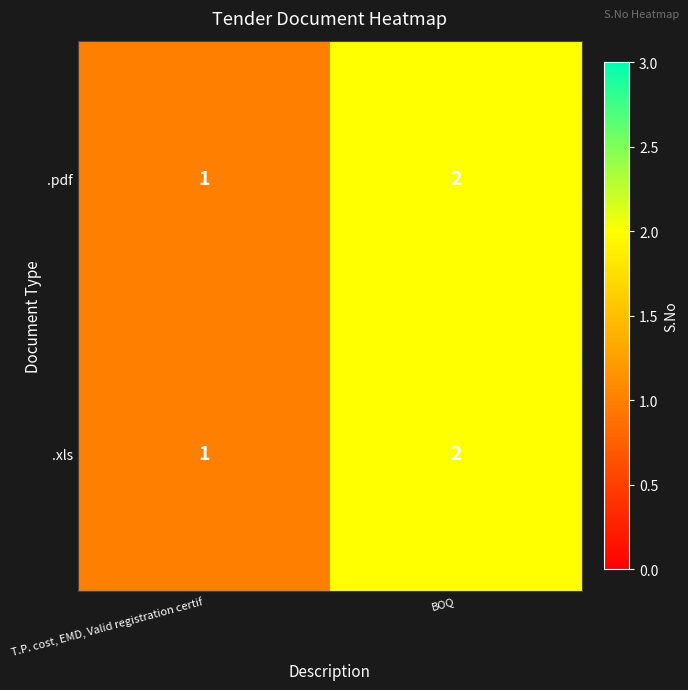

Reading right to left, what are all the values shown in this chart?

.pdf: 2	1
.xls: 2	1